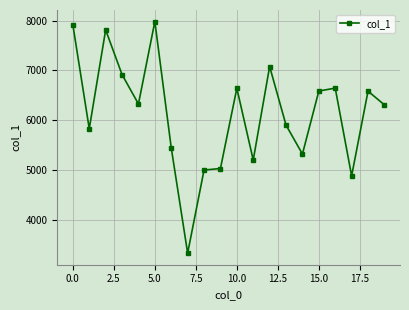

True or false: the data has more than 1 interior local peaks.

True